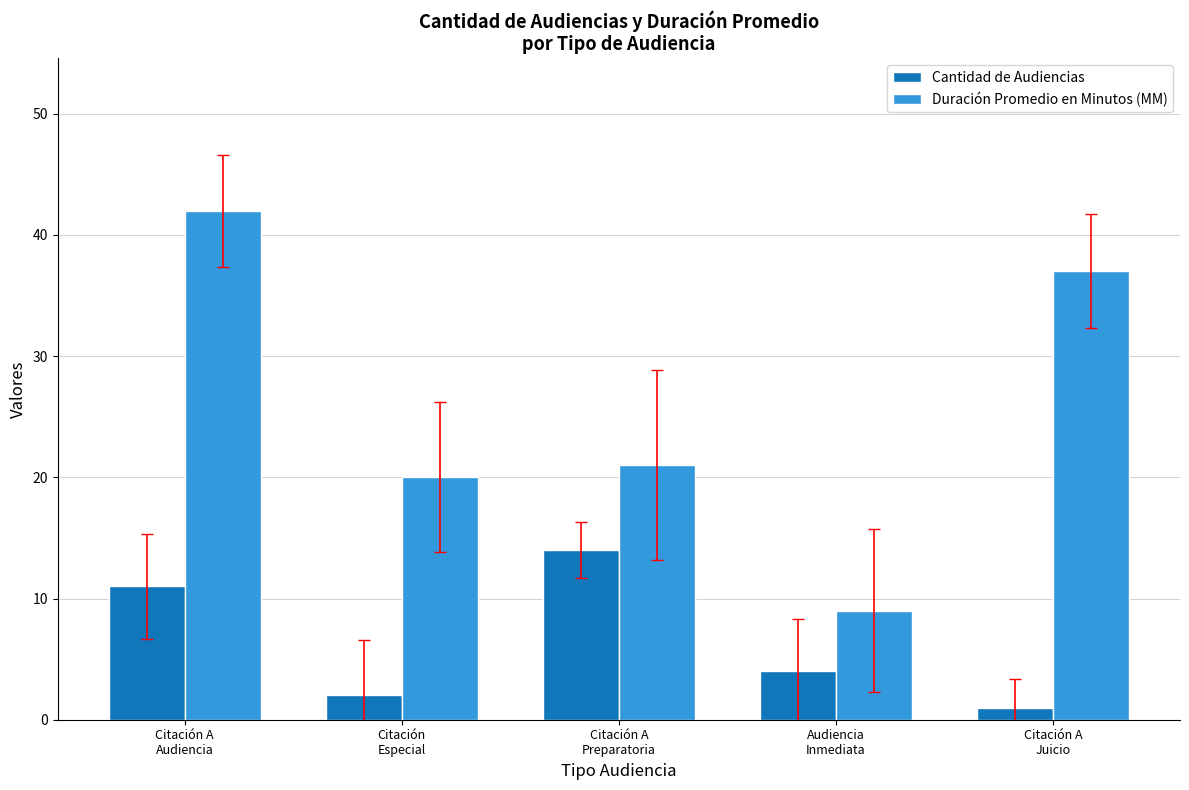

At how many categories does at least one series exceed 2?

5